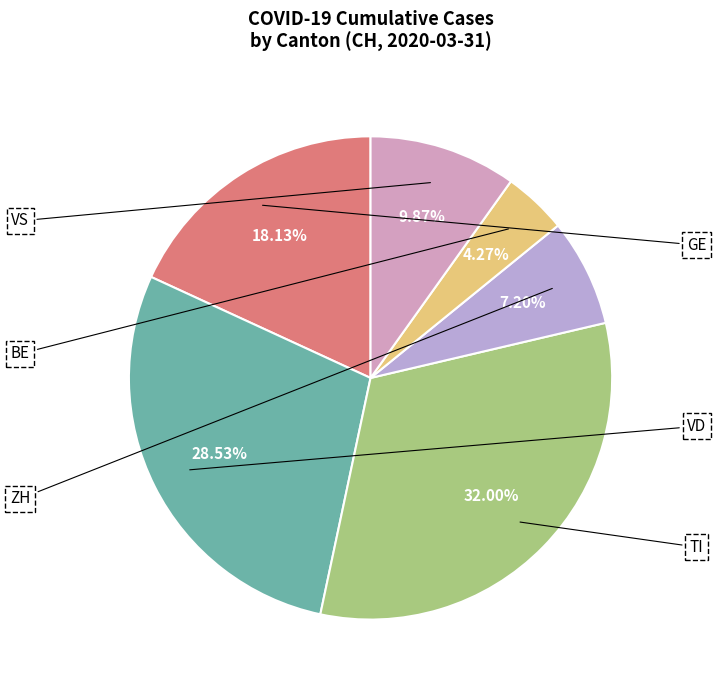

Count the number of slices in the pie.

6